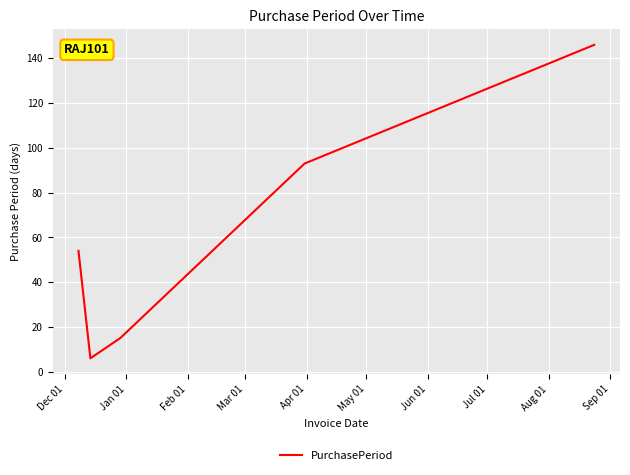

What is the maximum value shown in the chart?

146